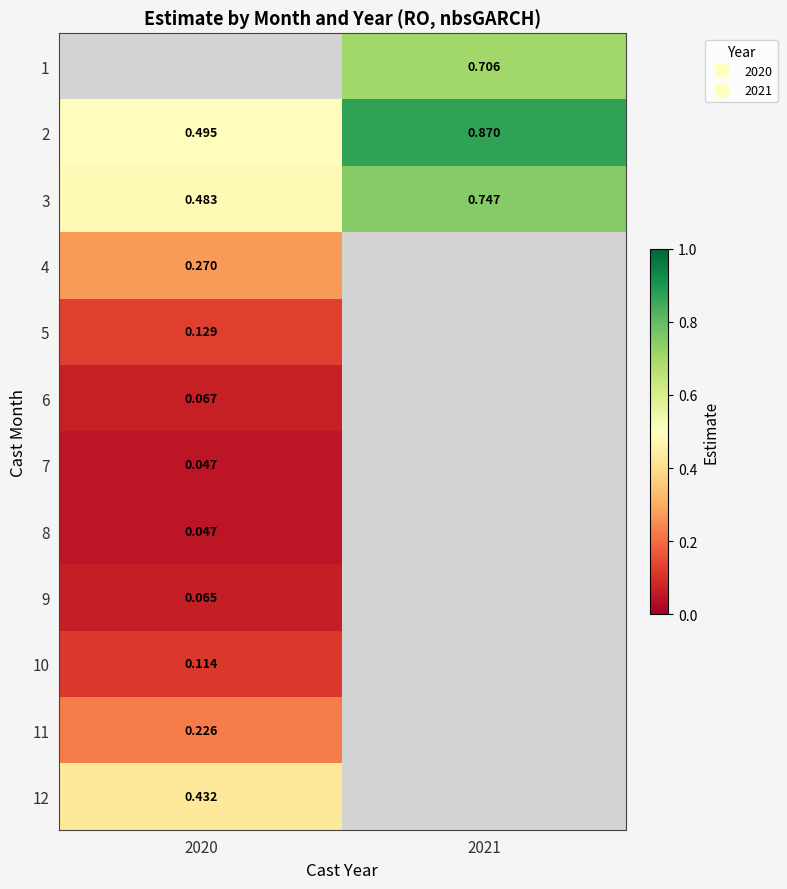

The value of 3 at 2020 is 0.8. True or false?

False